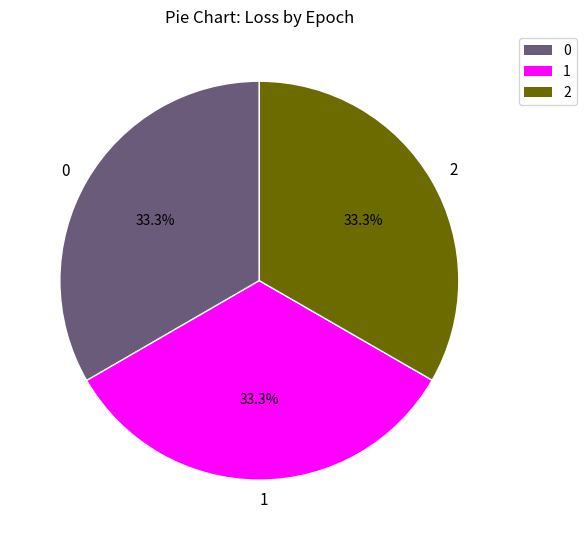

Does 1 represent more than half of the total?

No